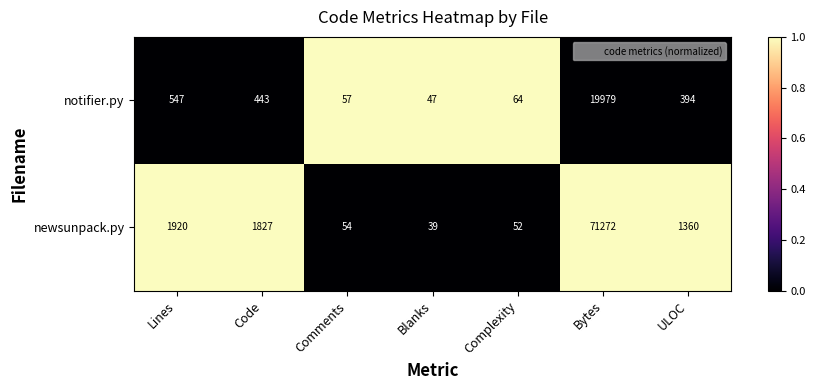

True or false: newsunpack.py has a value of 1920 at Lines.

True